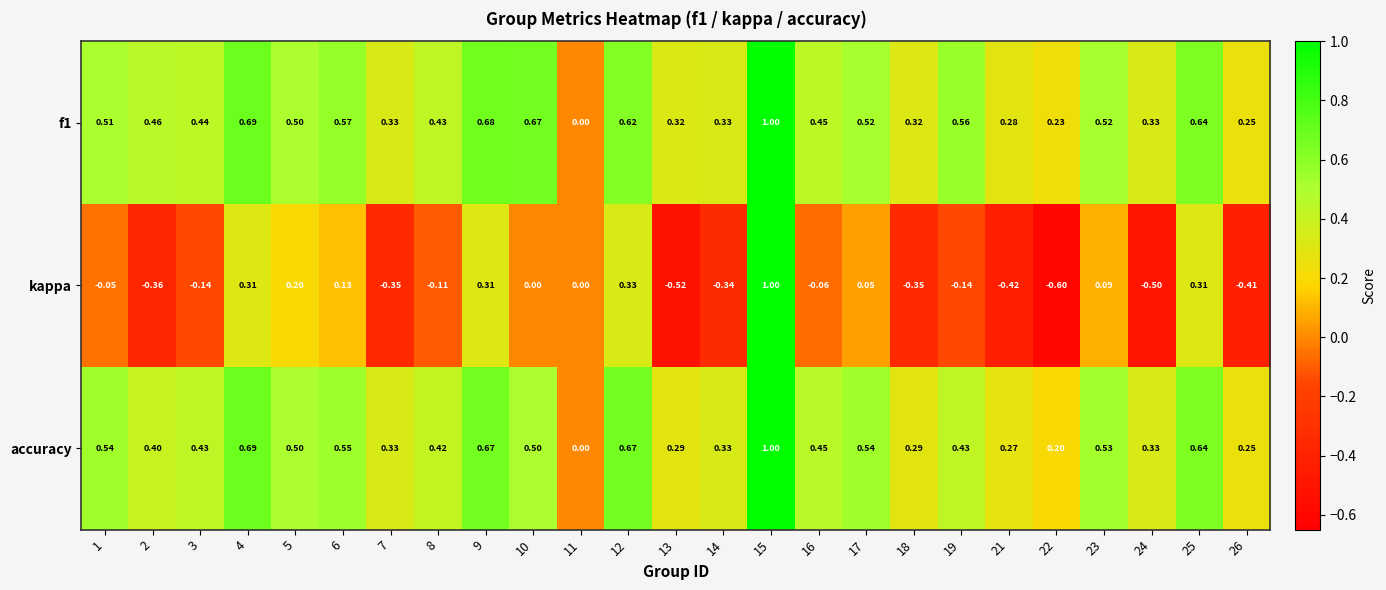

Is the value of accuracy at 23 greater than the value of kappa at 3?

Yes